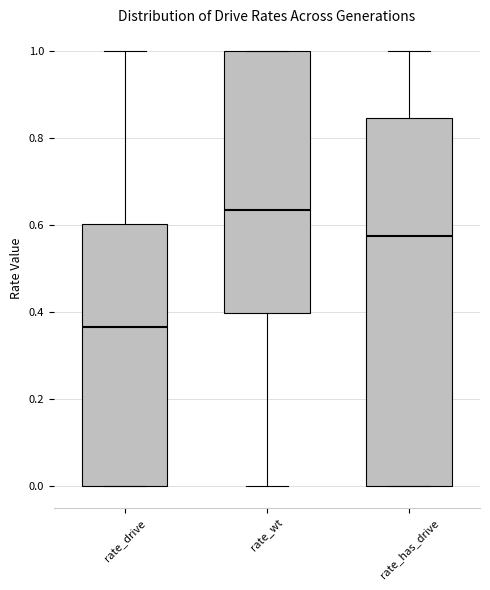

Reading left to right, read every box against the y-axis: the position of its median line, the range the box covers, and the ends of its whiskers. The values are not printed on the chart, so give them approximately, as read against the axis.

rate_drive: median 0.36, box 0.00 to 0.60, whiskers 0.00 to 1.00
rate_wt: median 0.64, box 0.40 to 1.00, whiskers 0.00 to 1.00
rate_has_drive: median 0.58, box 0.00 to 0.84, whiskers 0.00 to 1.00